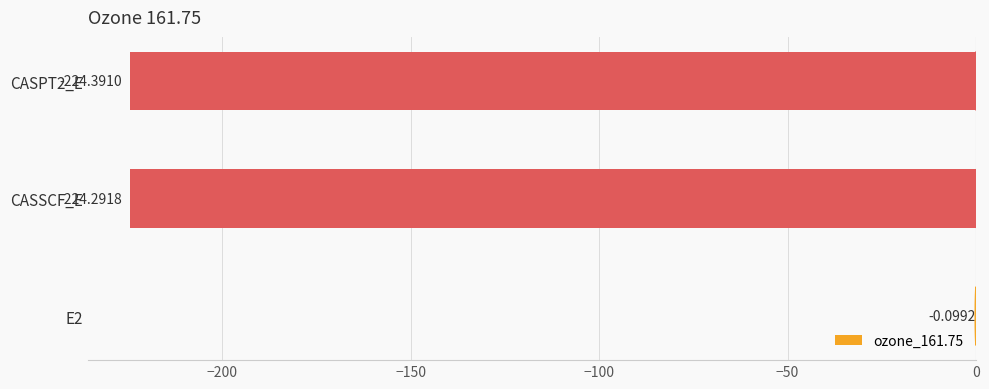

What is the average value?

-149.6